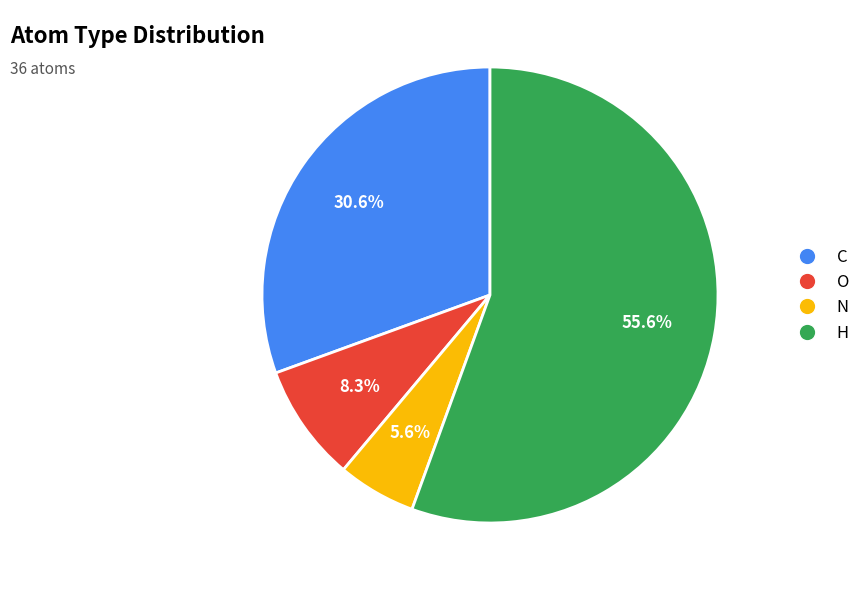

To the nearest percent, what is the difference between the N and H slice percentages?

50%